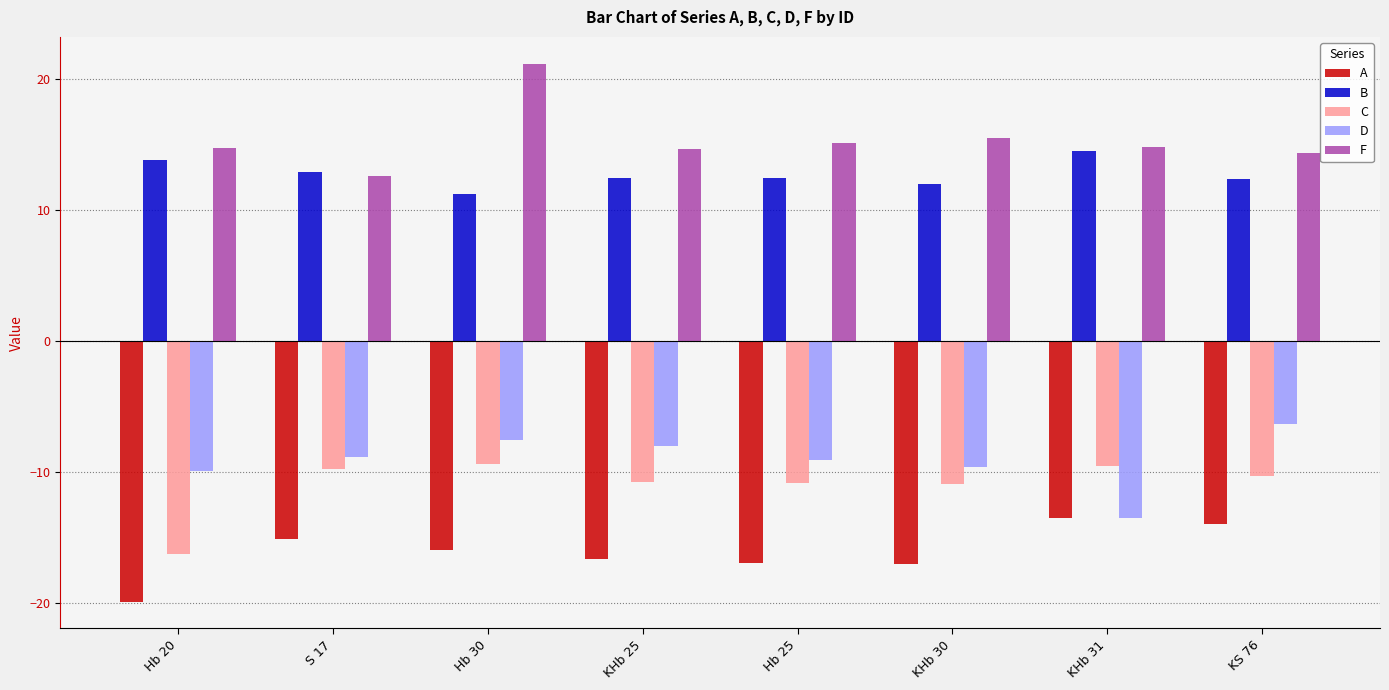

What is the difference between the highest and lowest values at KHb 31?

28.3